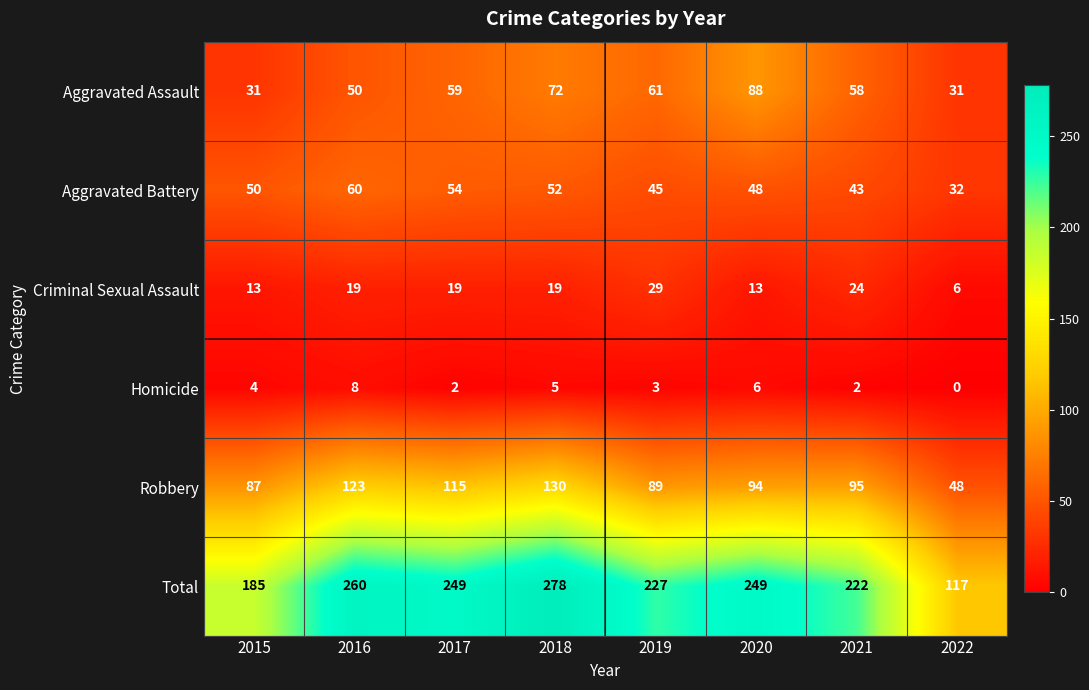

Which series has the widest spread of values?

Total